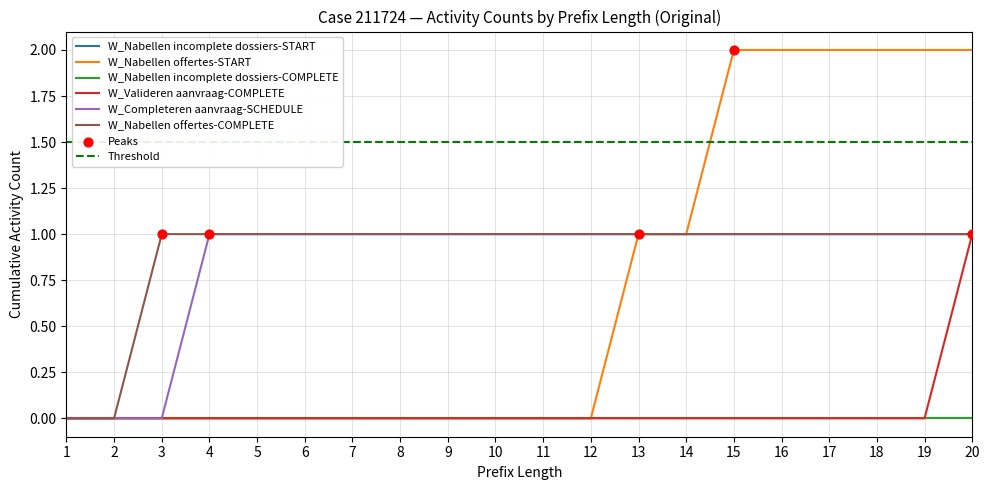

Which series reaches the maximum Y coordinate?

W_Nabellen offertes-START